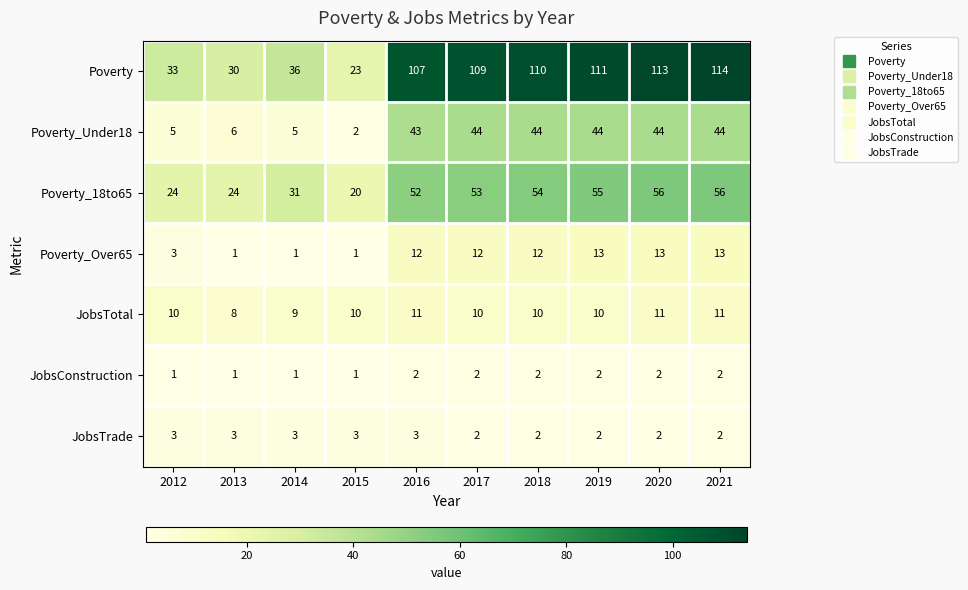

Which series has the largest total across all categories?

Poverty